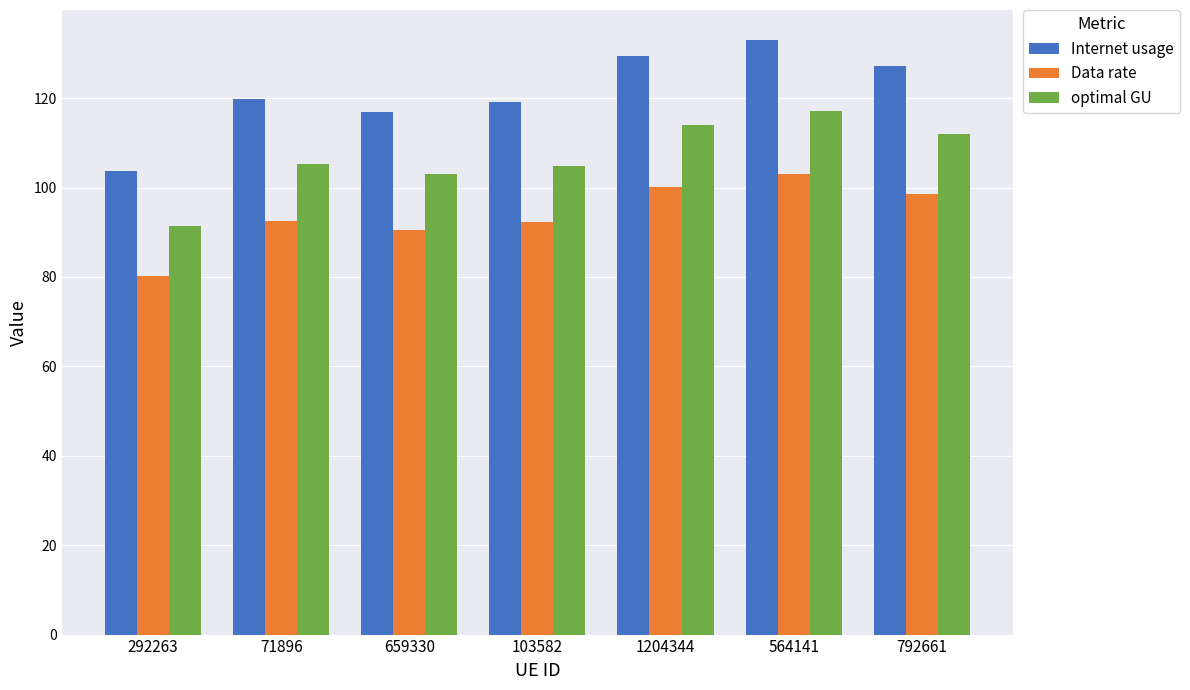

What is the lowest value of the Internet usage series?

103.8